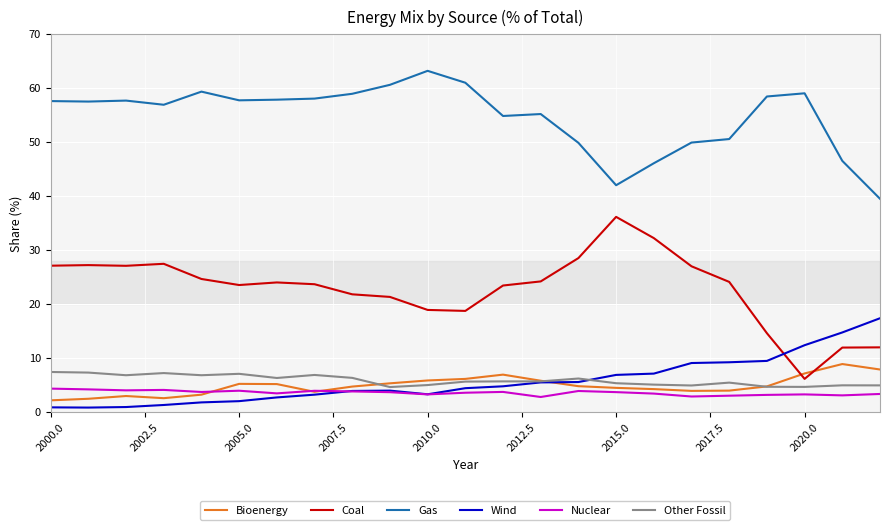

Which series has the widest spread of values?

Coal